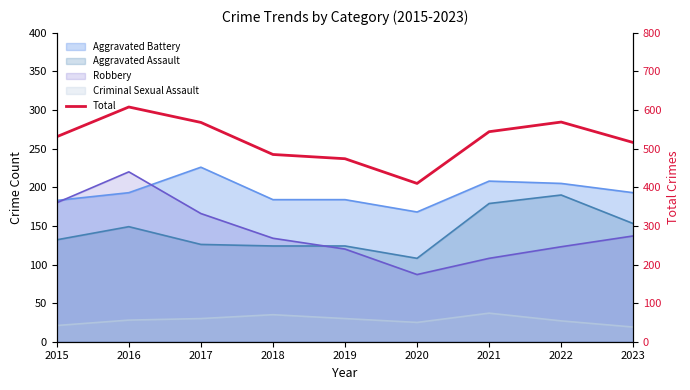

Rank the categories by value from highest to lowest.

2016, 2022, 2017, 2021, 2015, 2023, 2018, 2019, 2020